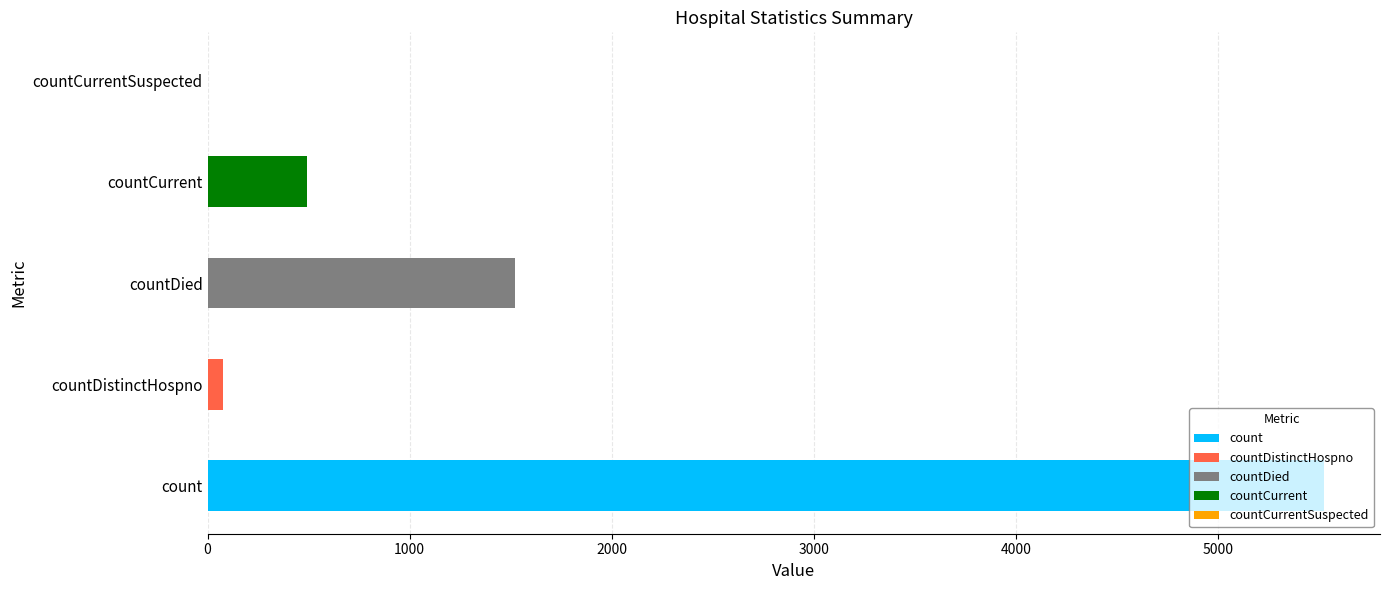

The chart shows a value of -1669 at countCurrentSuspected. True or false?

False